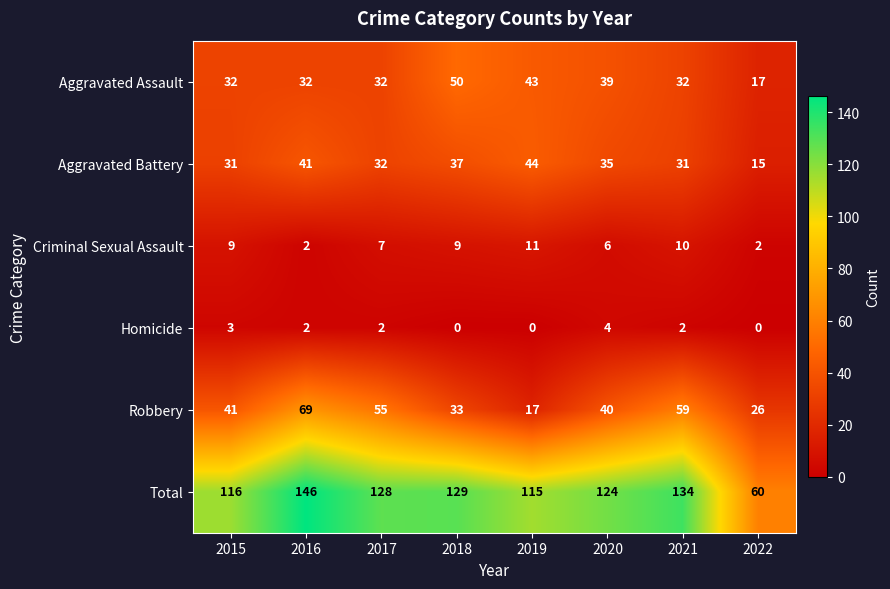

At 2018, list the series in order from smallest to largest.

Homicide, Criminal Sexual Assault, Robbery, Aggravated Battery, Aggravated Assault, Total